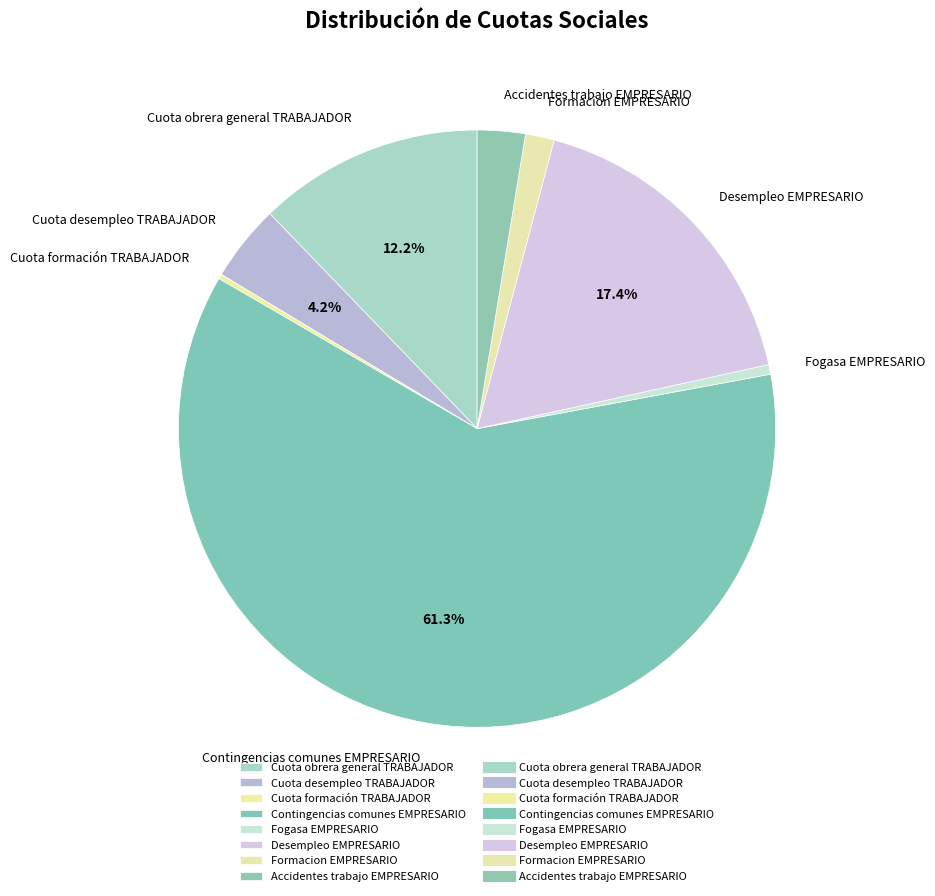

What is the largest slice in the pie chart?

Contingencias comunes EMPRESARIO